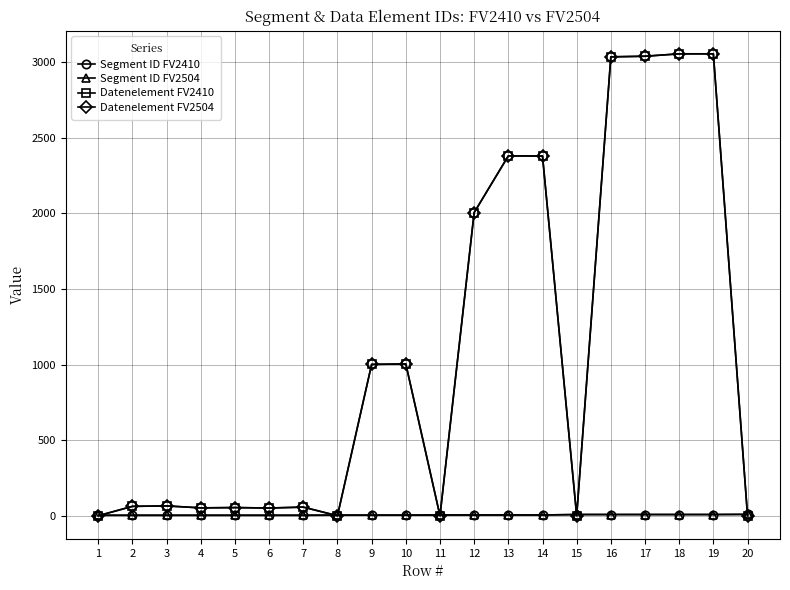

Is this an area chart (filled region under the line)?

No